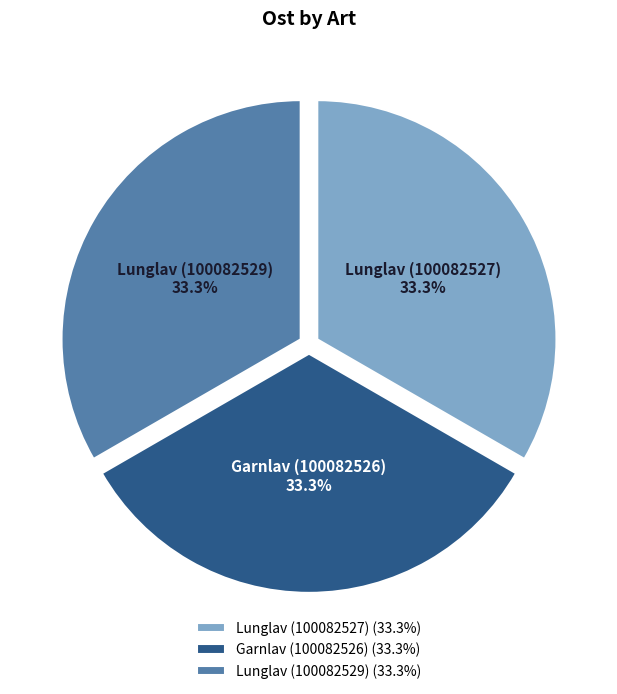

To the nearest percent, what is the average slice percentage?

33%